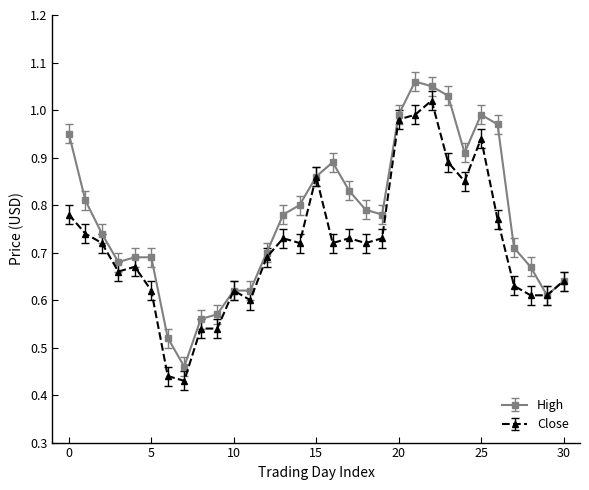

Rank the series by their maximum value, from highest to lowest.

High, Close